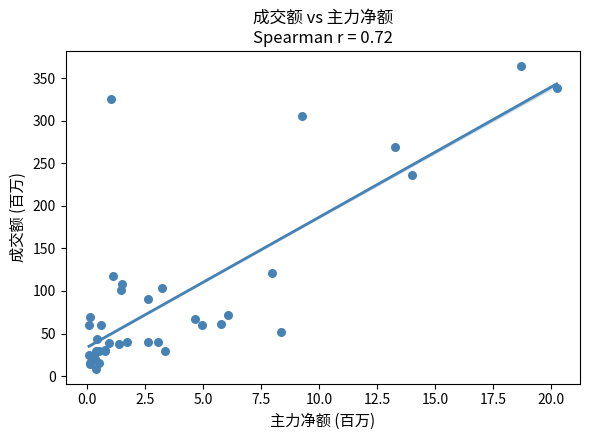

What Y value in the scatter plot is closest to 186?

236.7